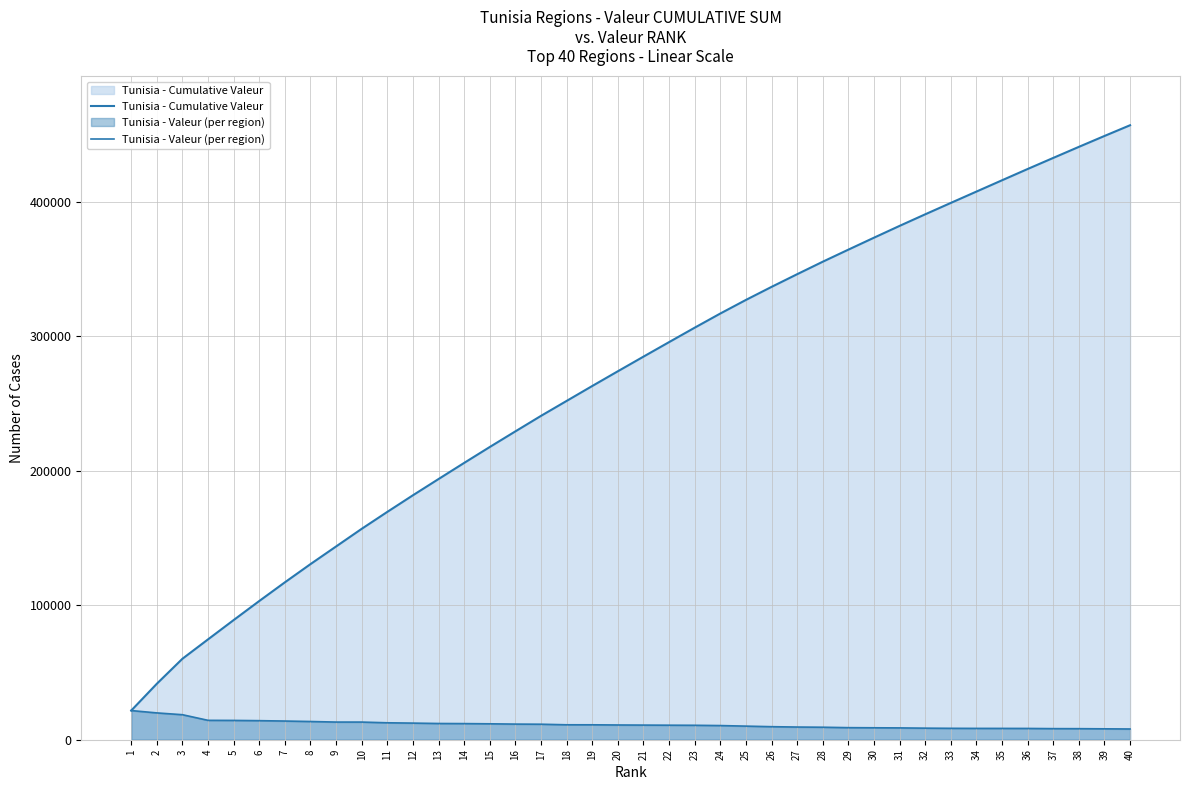

Rank the series by their maximum value, from lowest to highest.

Tunisia - Valeur (per region), Tunisia - Cumulative Valeur